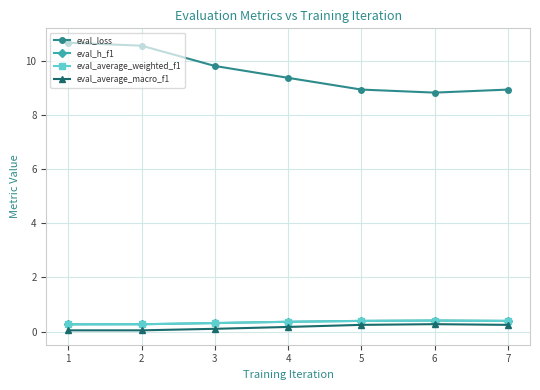

At 3, list the series in order from smallest to largest.

eval_average_macro_f1, eval_h_f1, eval_average_weighted_f1, eval_loss